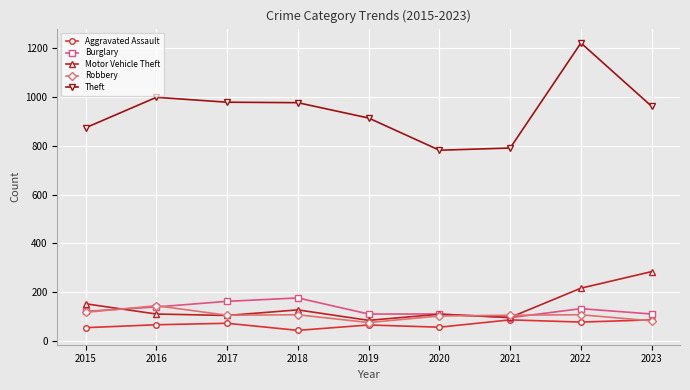

At which label does Theft reach its peak?

2022